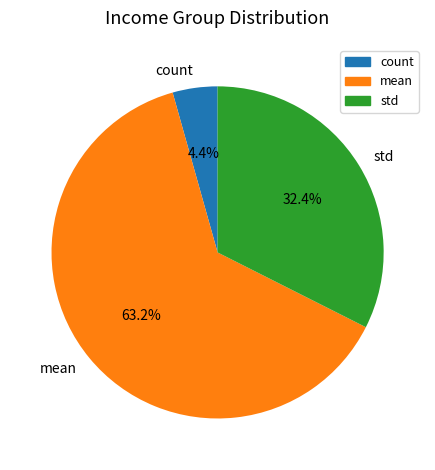

To the nearest percent, what percentage of the pie is mean?

63%